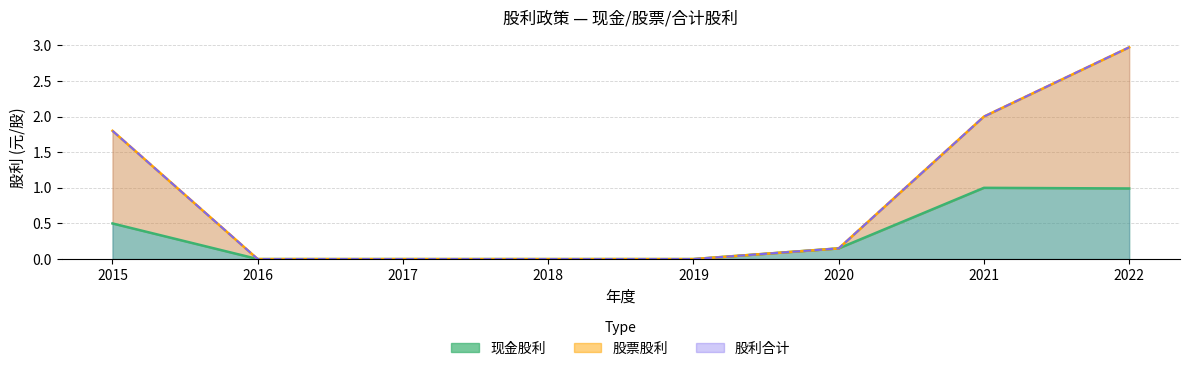

What is the maximum value shown in the chart?

3.0